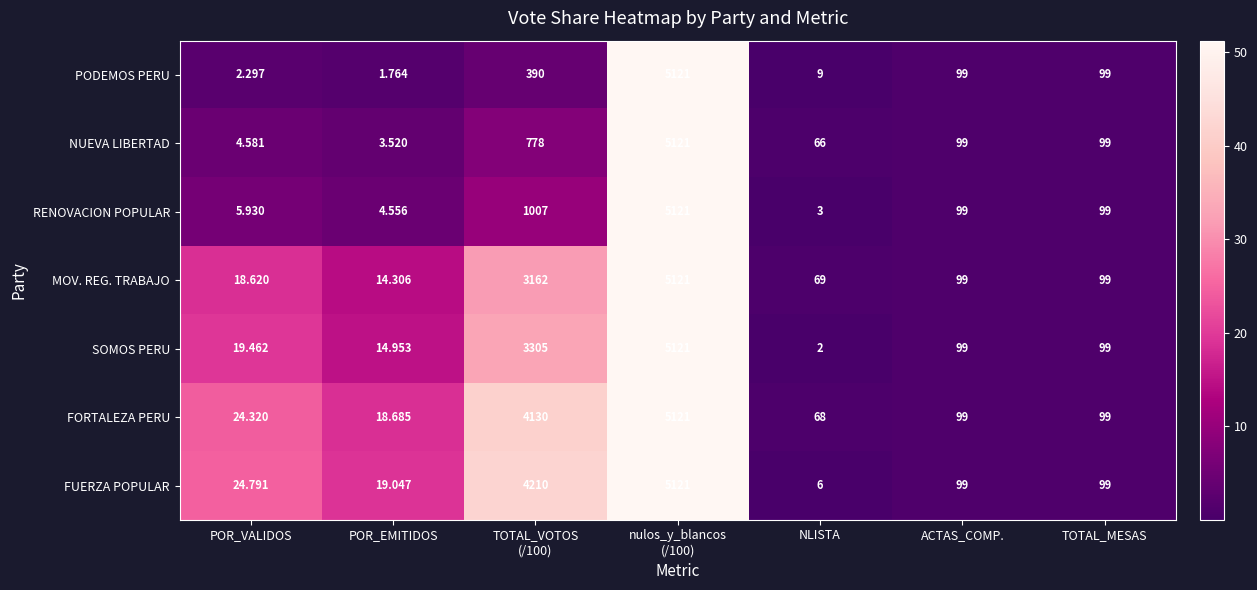

At POR_VALIDOS, list the series in order from smallest to largest.

PODEMOS PERU, NUEVA LIBERTAD, RENOVACION POPULAR, MOV. REG. TRABAJO, SOMOS PERU, FORTALEZA PERU, FUERZA POPULAR